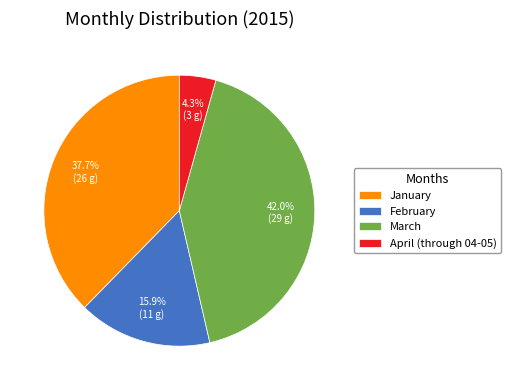

To the nearest percent, what is the combined percentage of February and January?

54%